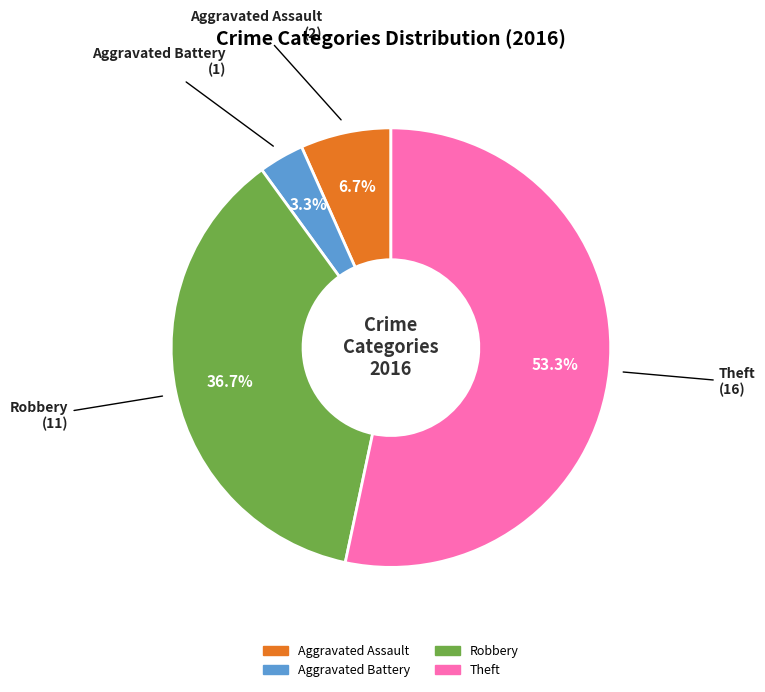

Is there any slice that represents more than half of the pie?

Yes